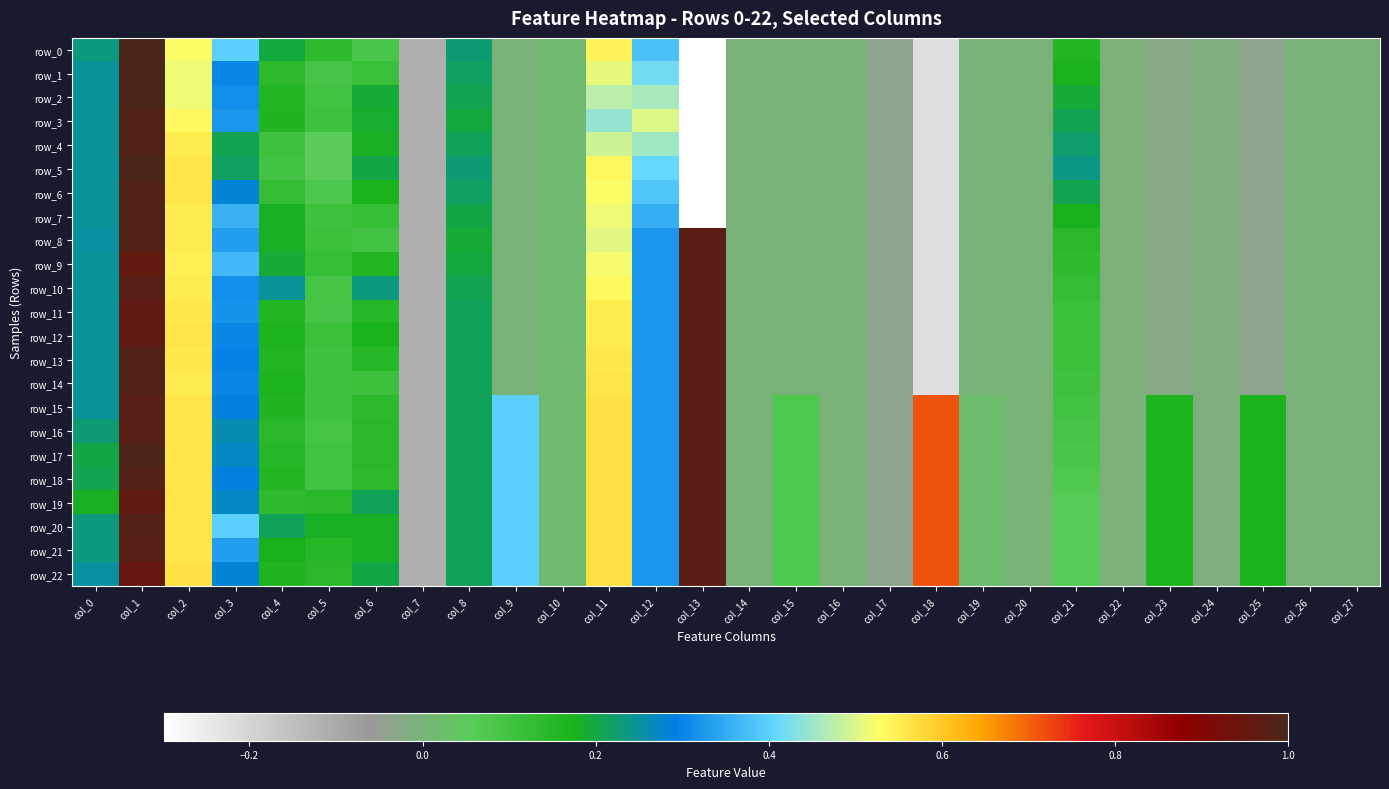

How many series are shown in this chart?

23